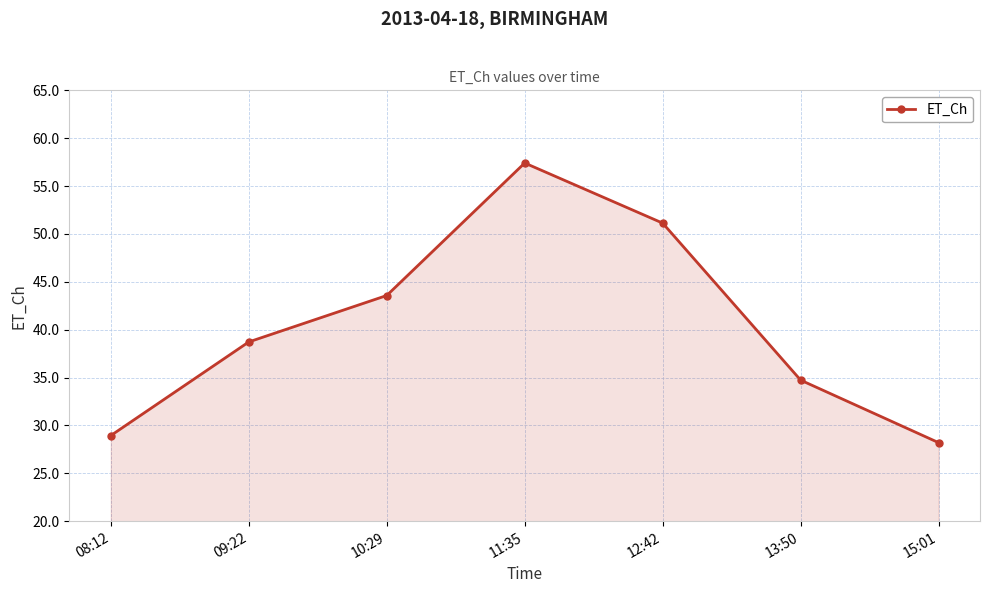

What is the maximum value shown in the chart?

57.4